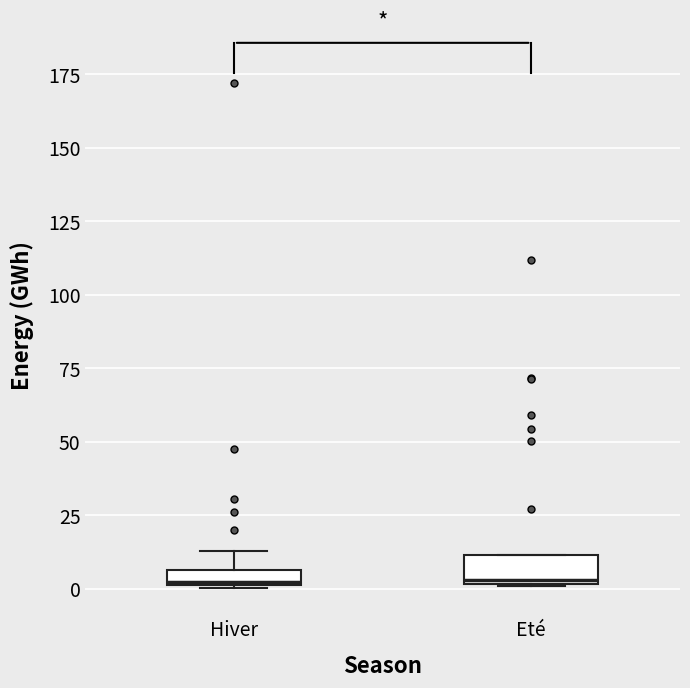

Where is the lower edge of the box for Eté on the y-axis? The values are not printed on the chart, so give them approximately, as read against the axis.

0